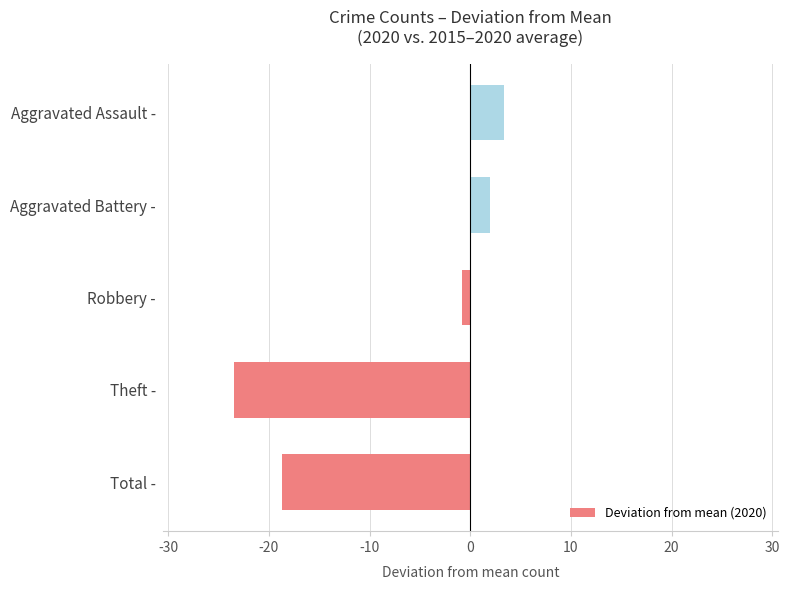

What is the average value?

-7.5